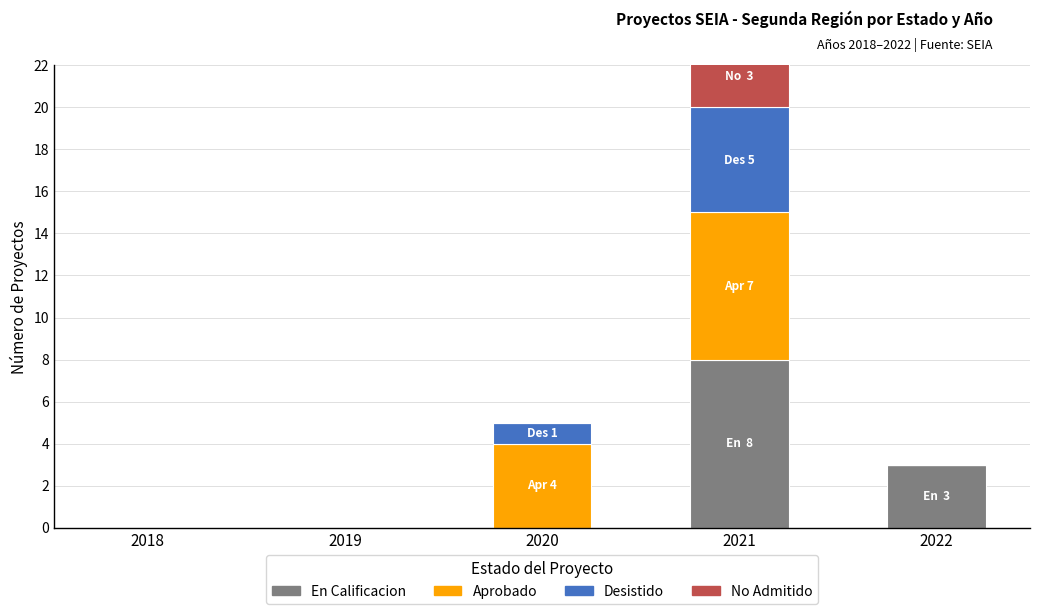

True or false: En Calificacion has a value of -3 at 2020.

False